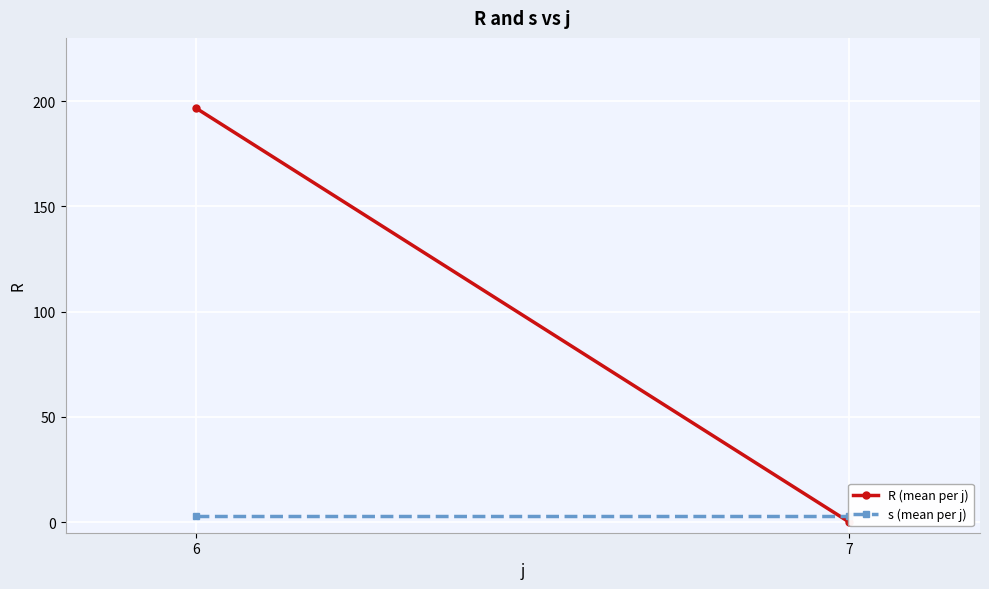

Is this an area chart (filled region under the line)?

No